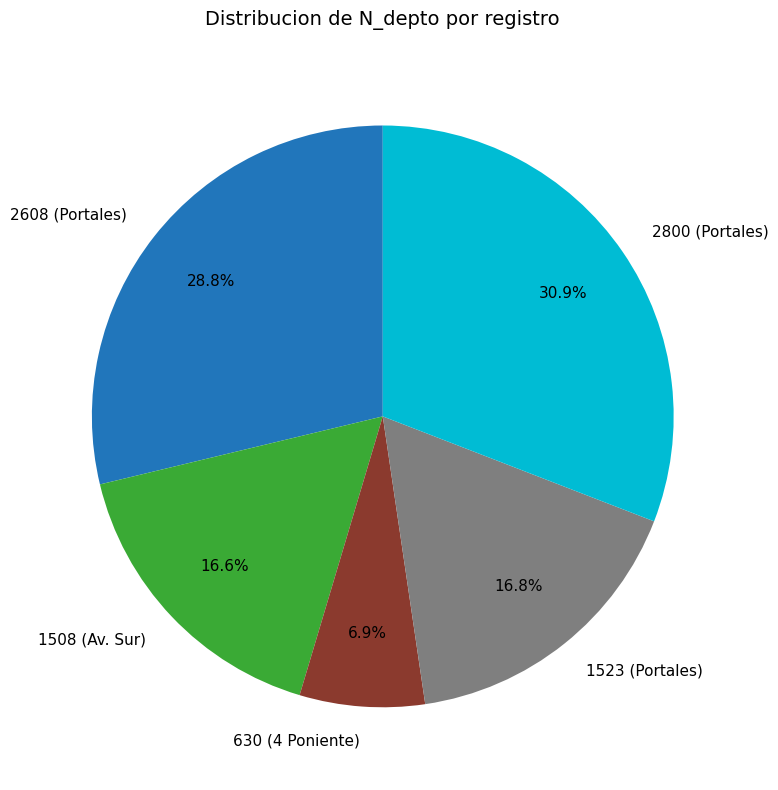

What percentage is NOT represented by 1508 (Av. Sur)?

83.4%